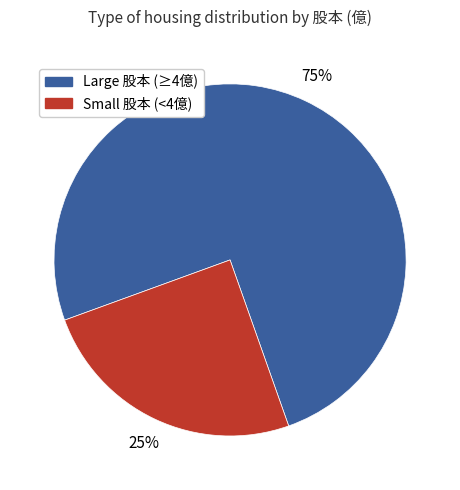

Is there a majority slice in this chart?

Yes